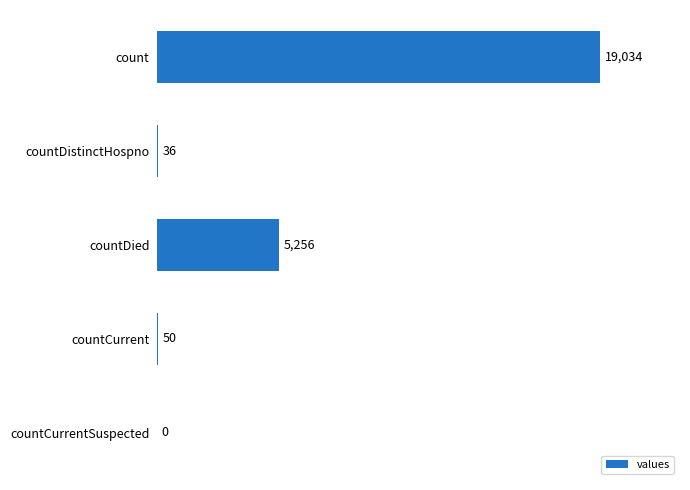

Between countDied and countDistinctHospno, which is larger?

countDied